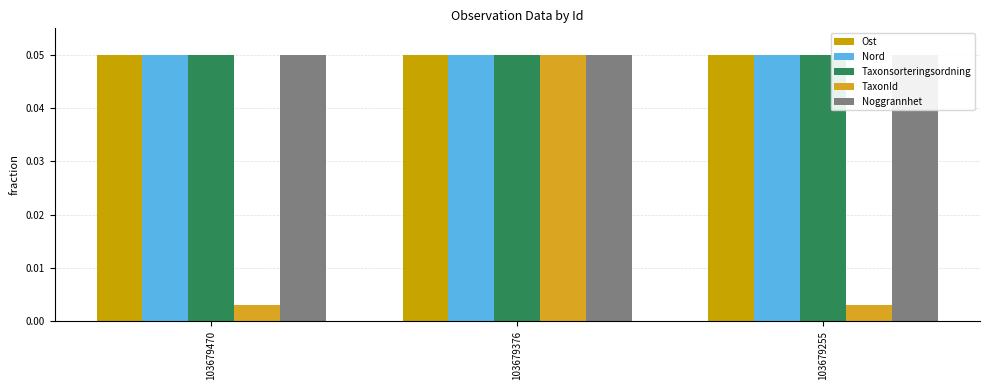

Reading left to right, what are all the values shown in this chart?

Ost: 0.0	0.0	0.1
Nord: 0.1	0.0	0.0
Taxonsorteringsordning: 0.0	0.1	0.0
TaxonId: 0.0	0.1	0.0
Noggrannhet: 0.1	0.1	0.1